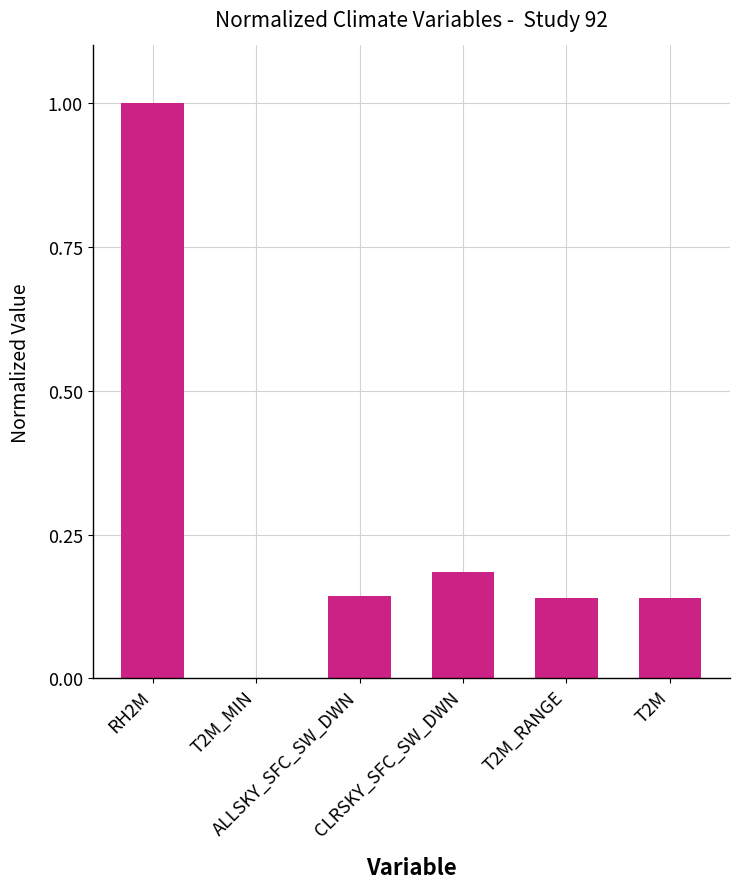

The value at CLRSKY_SFC_SW_DWN is 0.3. True or false?

False